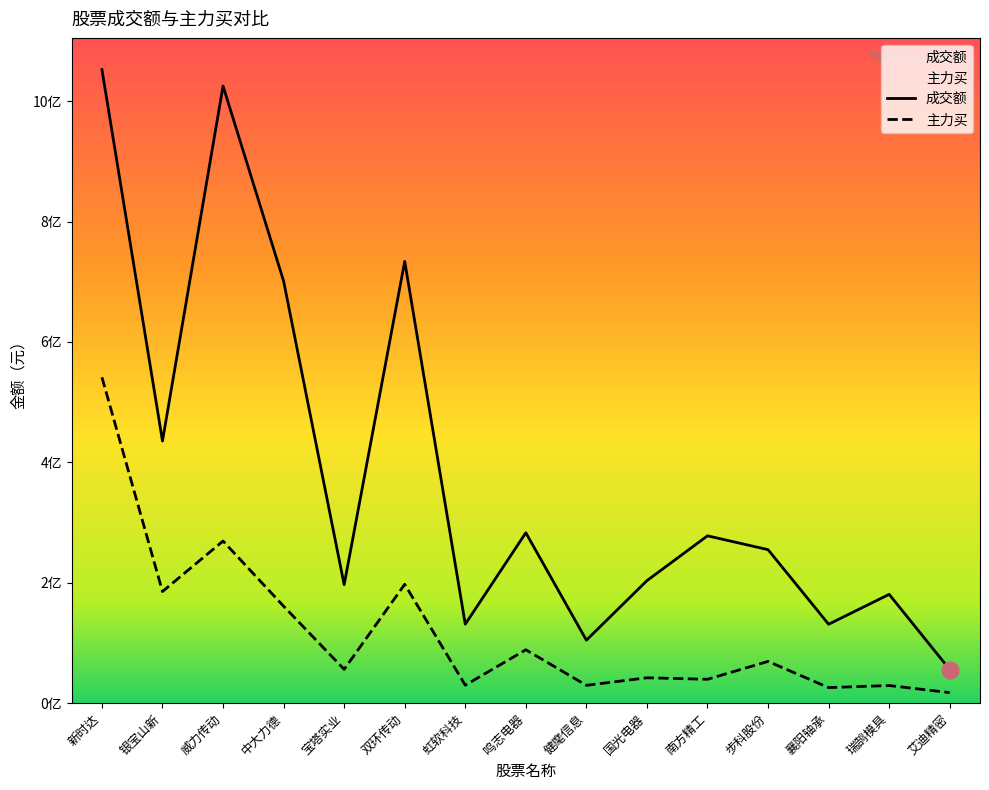

What are all the series names shown in the legend?

成交额, 主力买